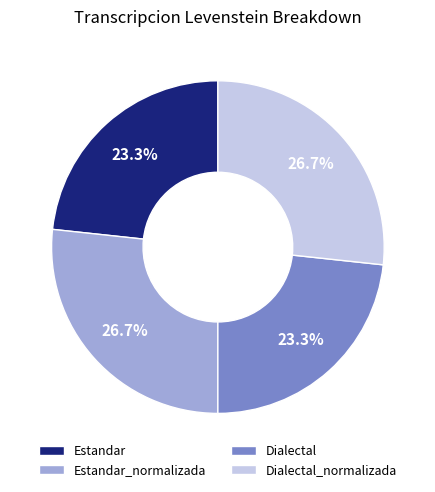

Which has a higher value, Dialectal or Estandar_normalizada?

Estandar_normalizada